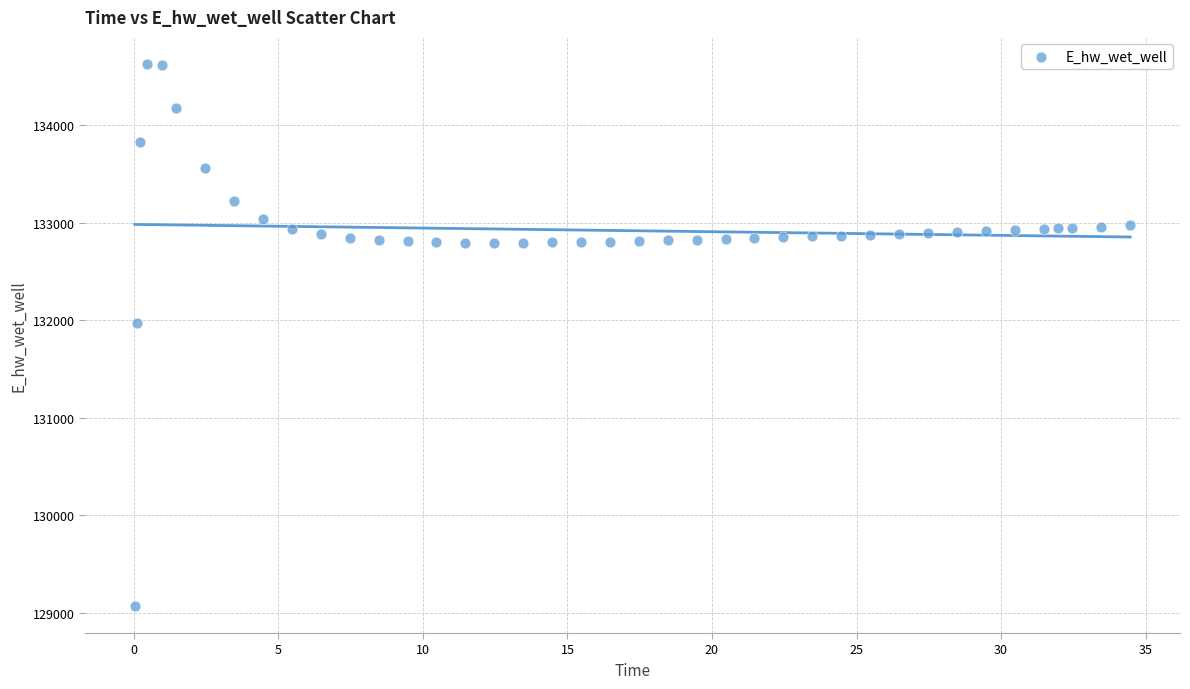

What is the range of Y values (max minus min)?

5557.7